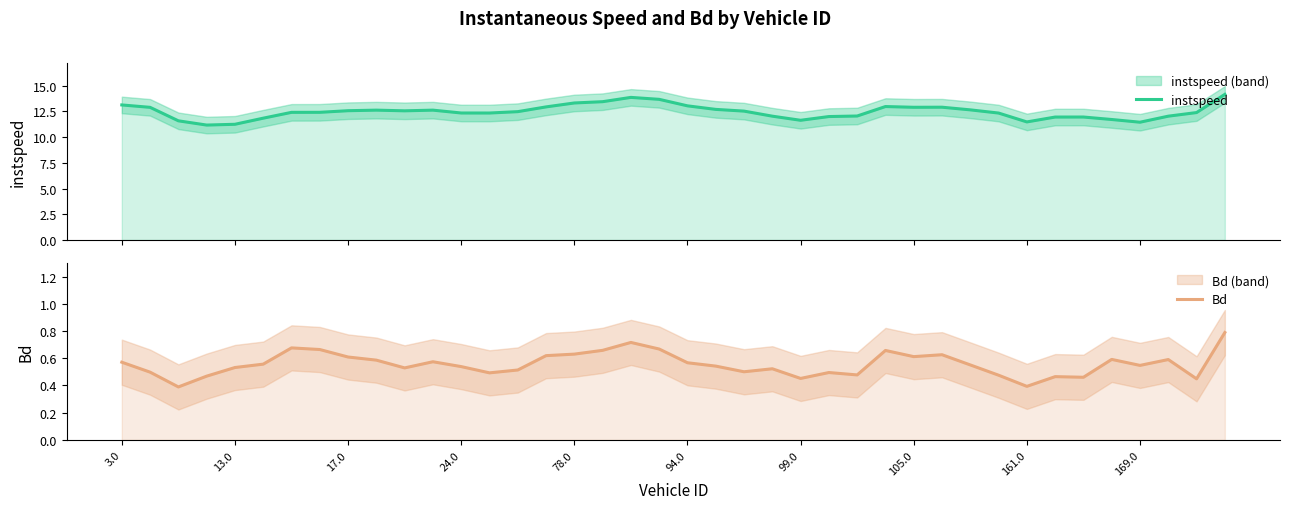

What is the difference between the instspeed values at 31 and 14?

0.1